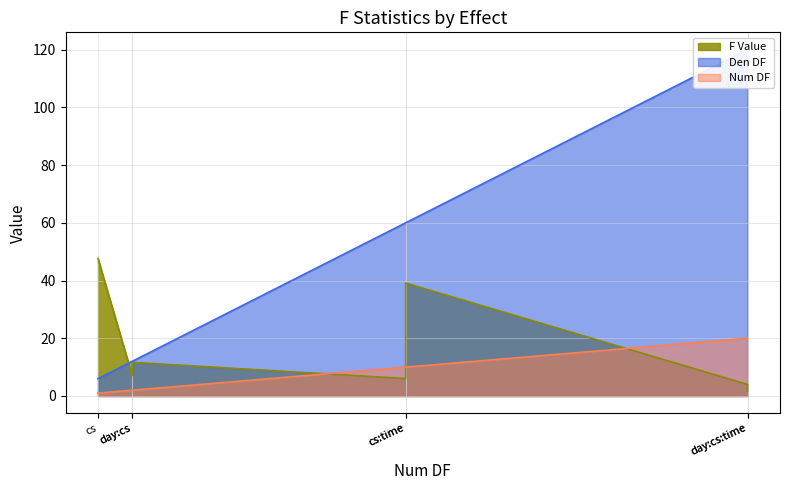

What is the value of the F Value point at the 6th from the left?

39.1